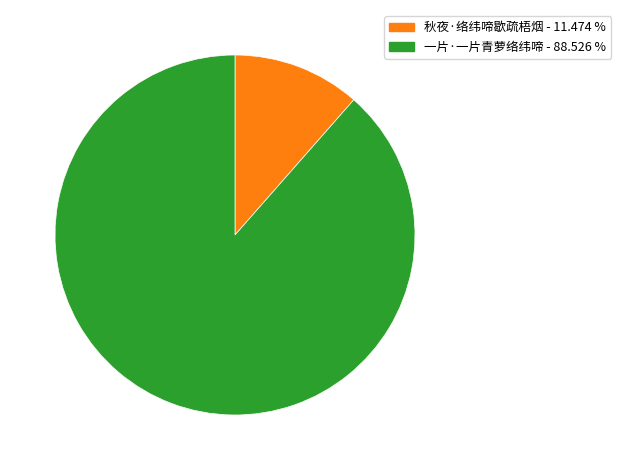

Which category has the smallest portion of the pie?

秋夜·络纬啼歇疏梧烟